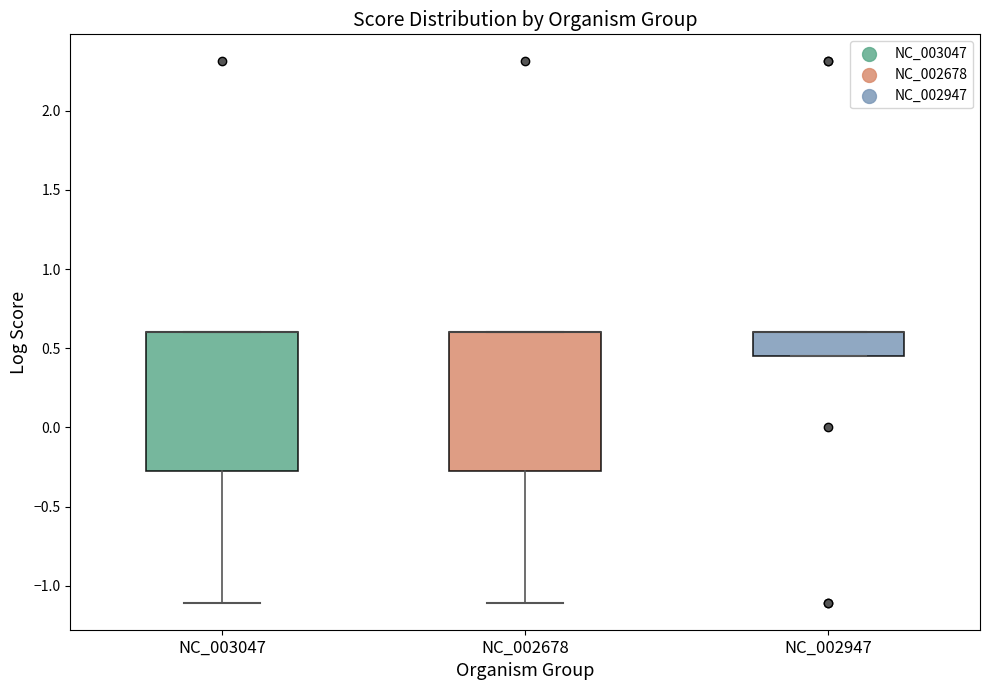

Where is the lower edge of the box for NC_002947 on the y-axis? The values are not printed on the chart, so give them approximately, as read against the axis.

0.45